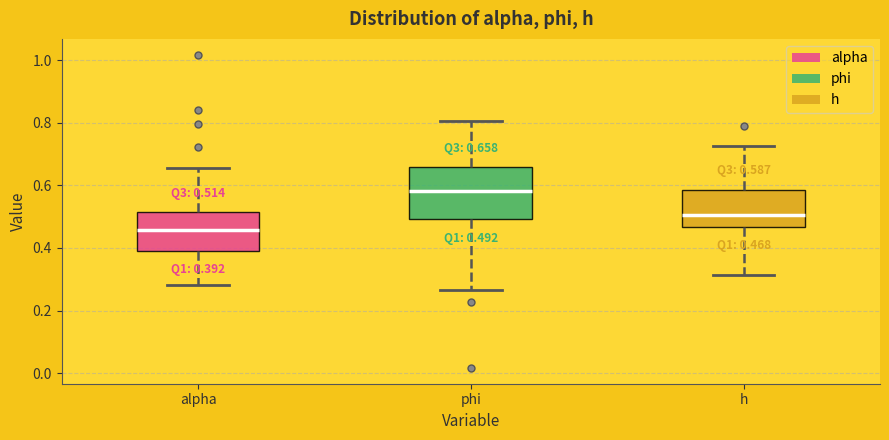

Comparing the boxes themselves (not the whiskers), which one is the tallest?

phi